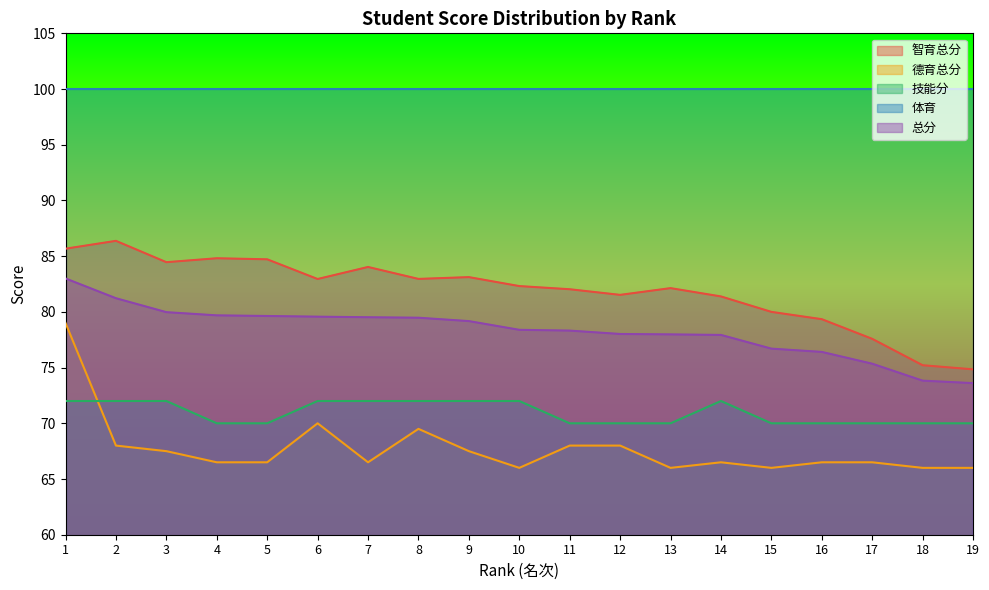

Is it true that 智育总分 equals 77.6 at 17?

True